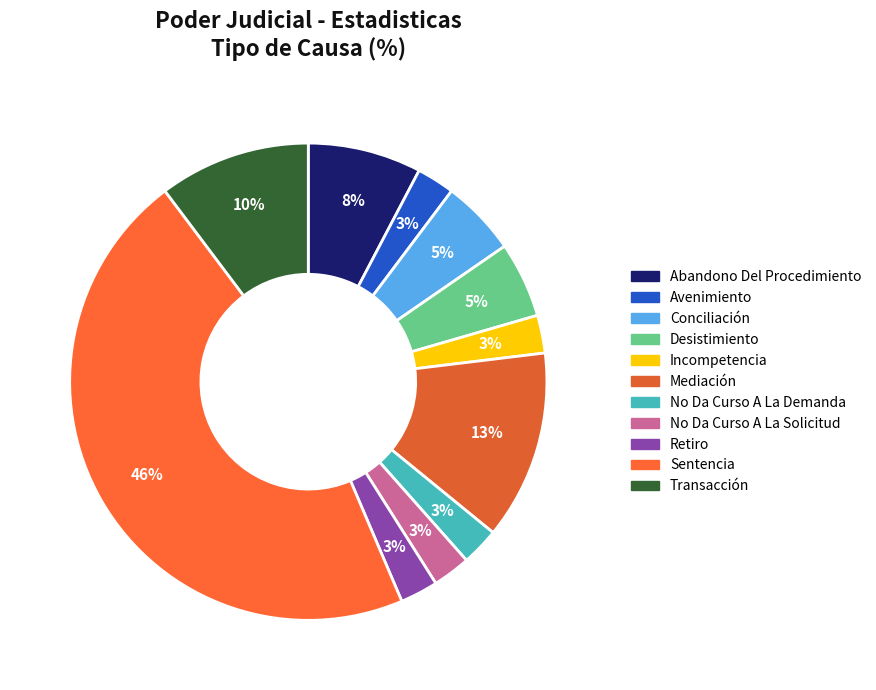

What is the total percentage of Avenimiento and Incompetencia?

5.1%